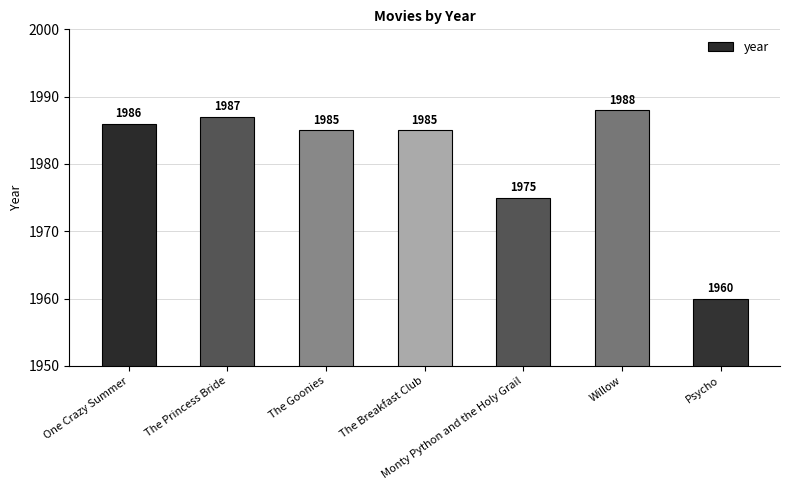

Where does the data first go above 1985?

One Crazy Summer